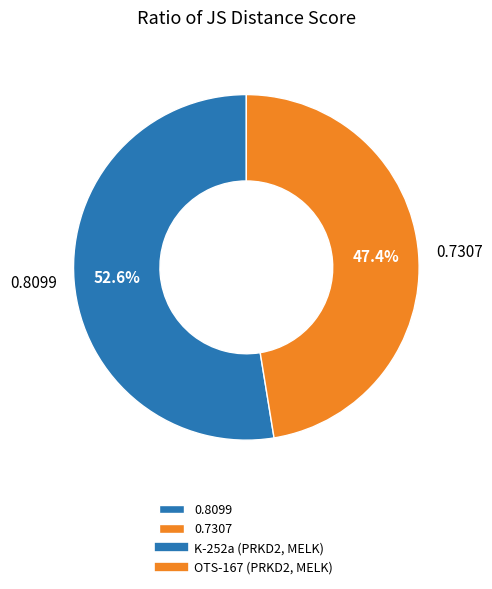

To the nearest percent, what is the average slice percentage?

50%